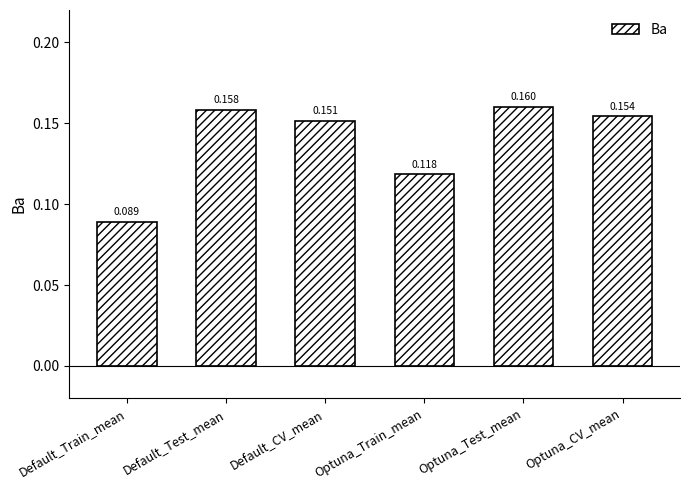

Does the chart contain any negative values?

No